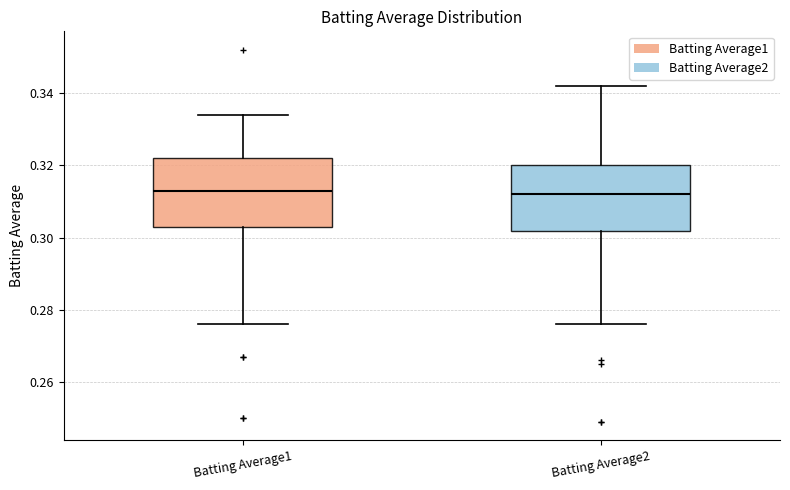

Where does the upper whisker of the box for Batting Average2 end on the y-axis? The values are not printed on the chart, so give them approximately, as read against the axis.

0.342